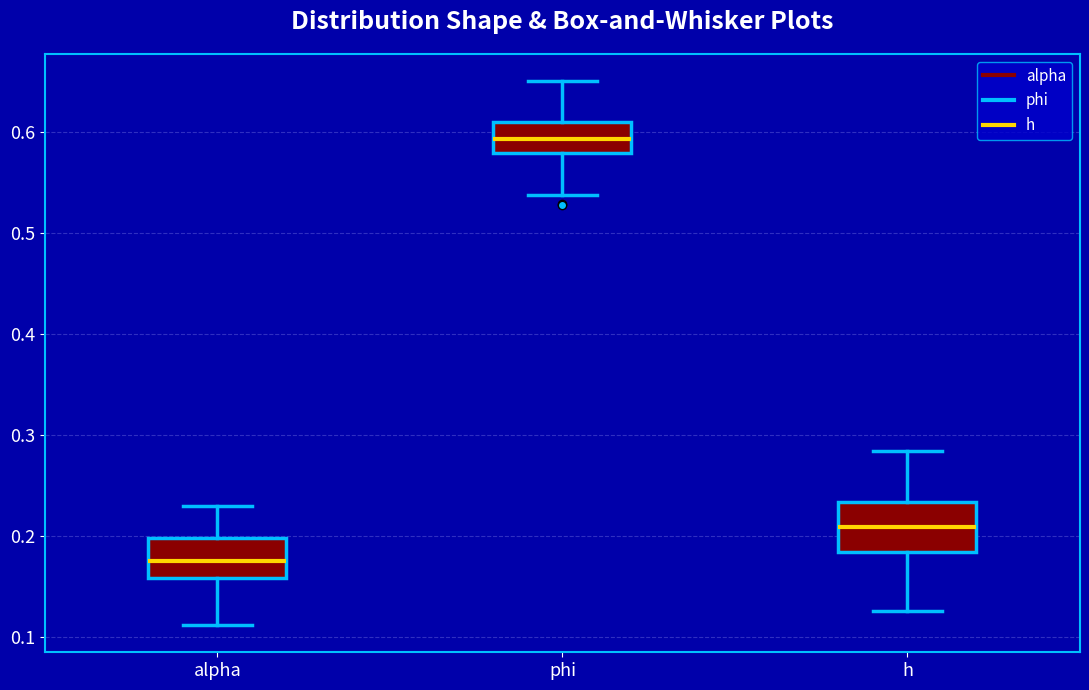

Where does the lower whisker of the box for alpha end on the y-axis? The values are not printed on the chart, so give them approximately, as read against the axis.

0.11